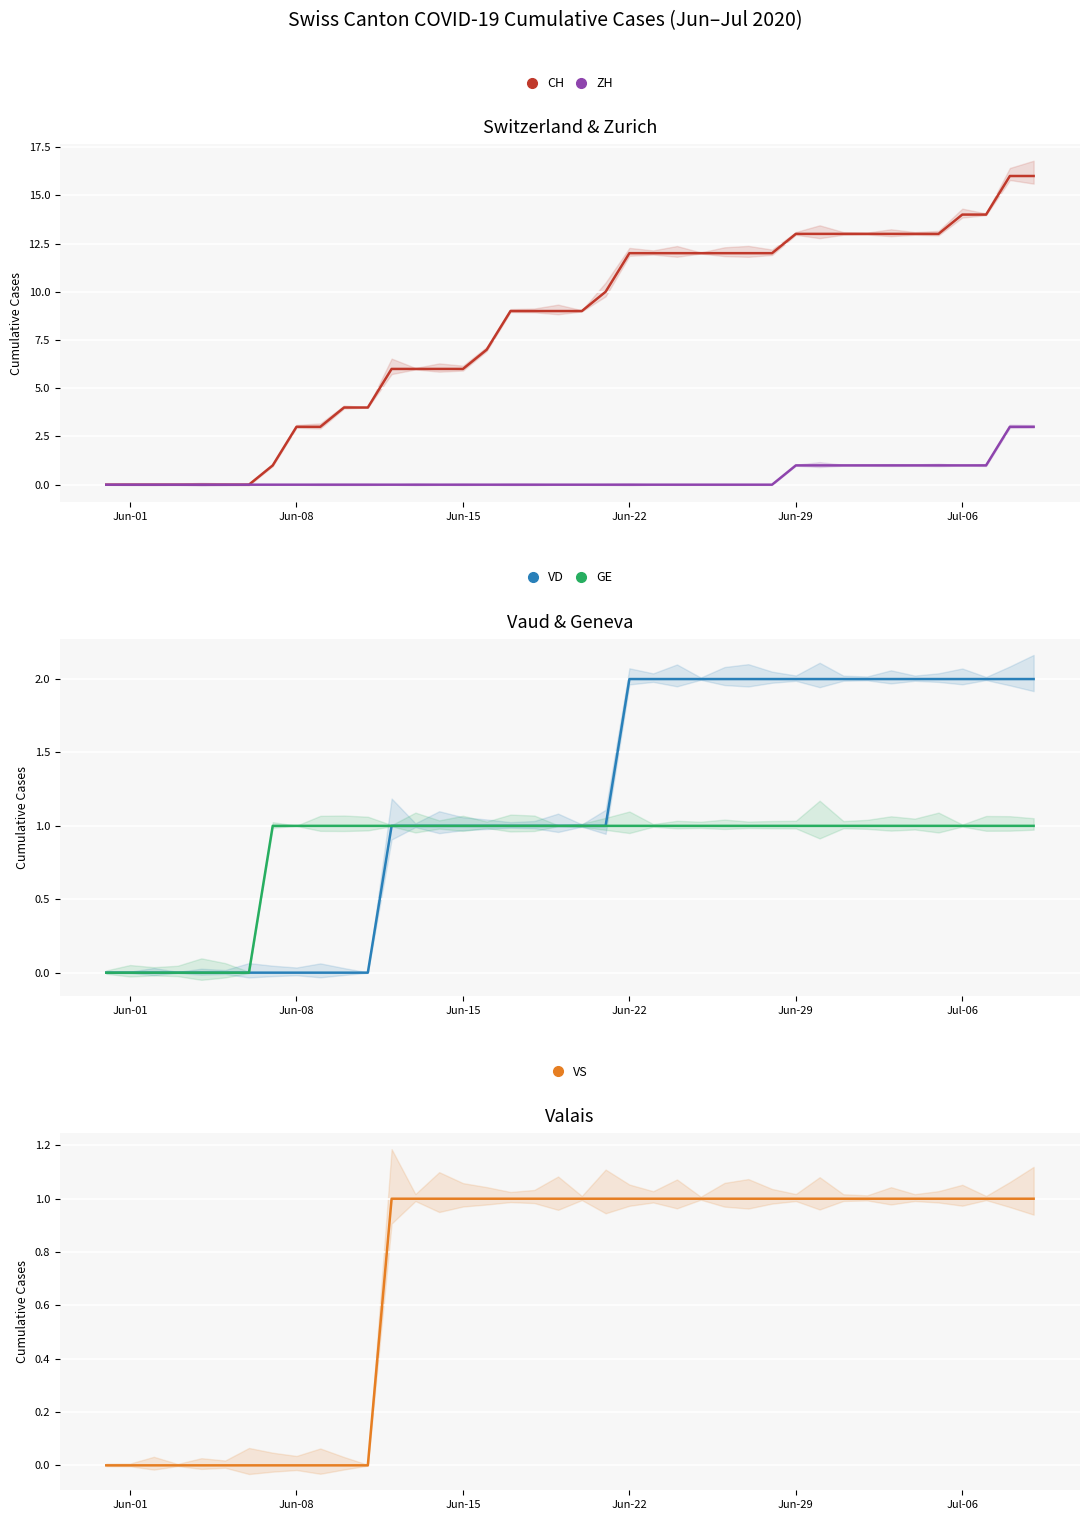

True or false: ZH has more than 1 interior local peaks.

False